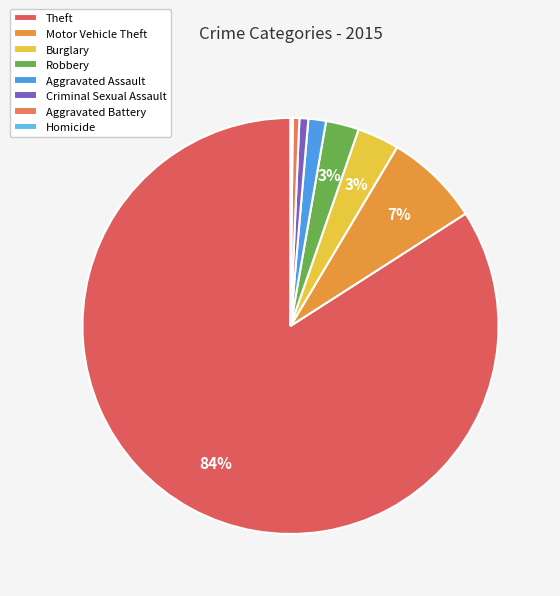

To the nearest percent, what is the combined percentage of Motor Vehicle Theft and Robbery?

10%